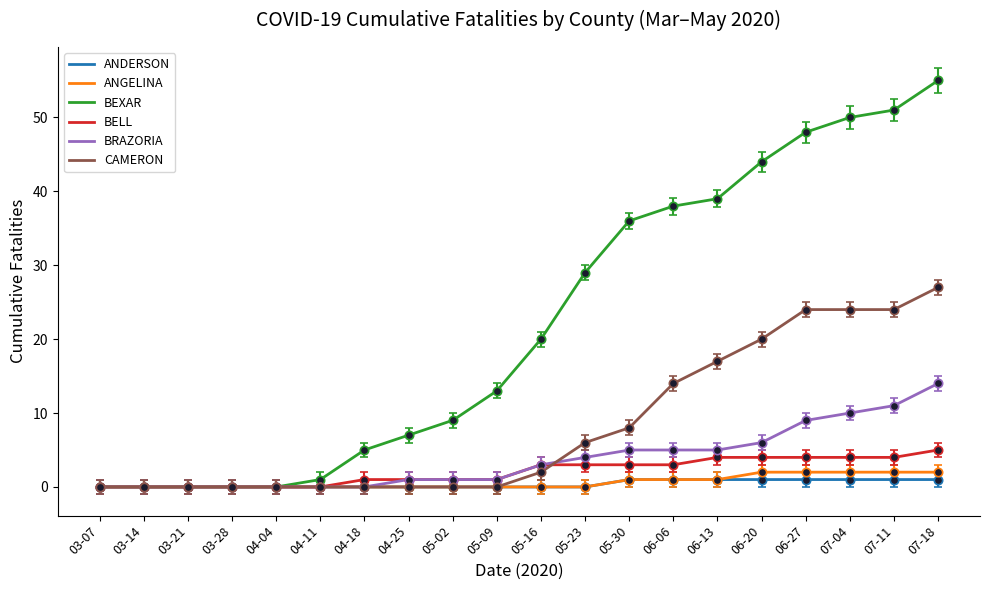

What is the maximum value for BEXAR?

55.0